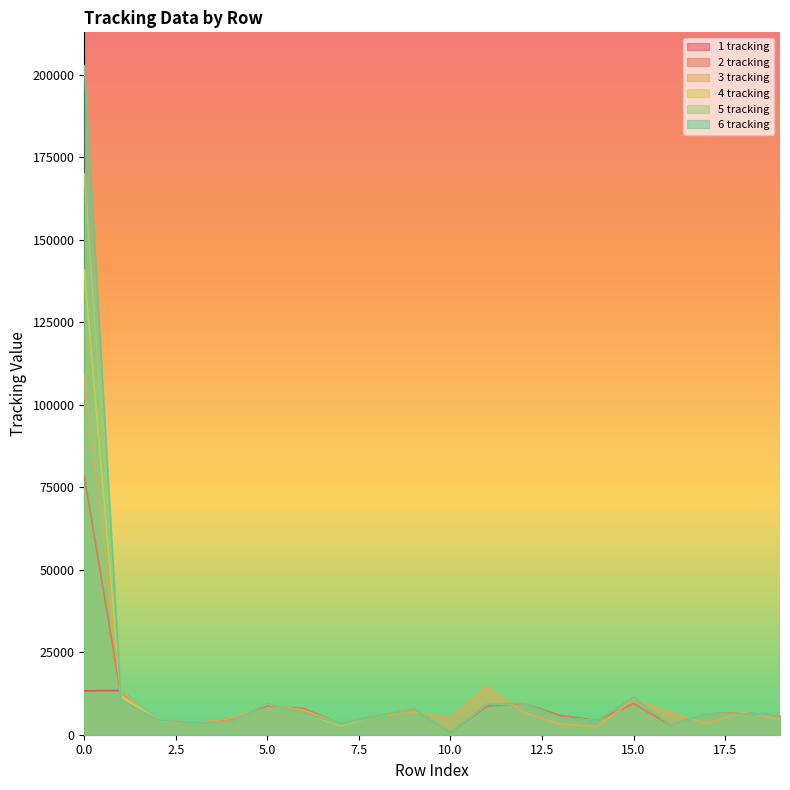

In 4 tracking, how many points are lower than both neighbors (excluding endpoints)?

5